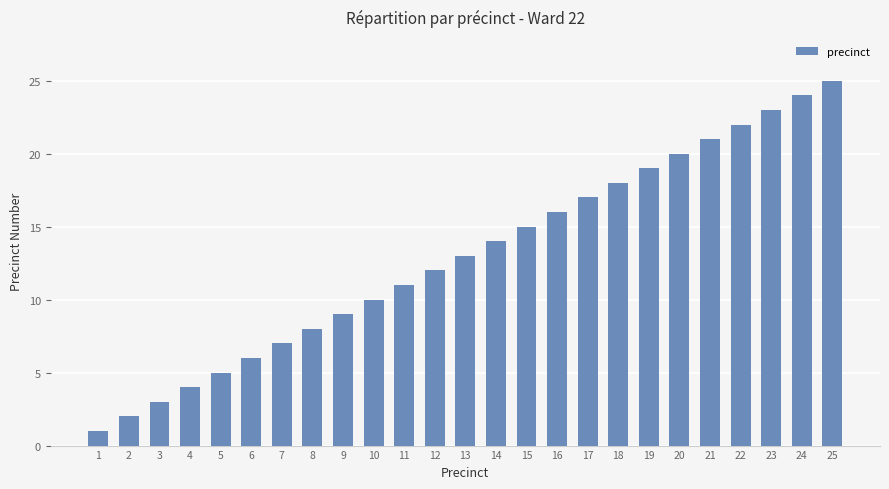

Which category has the highest value across all series?

25